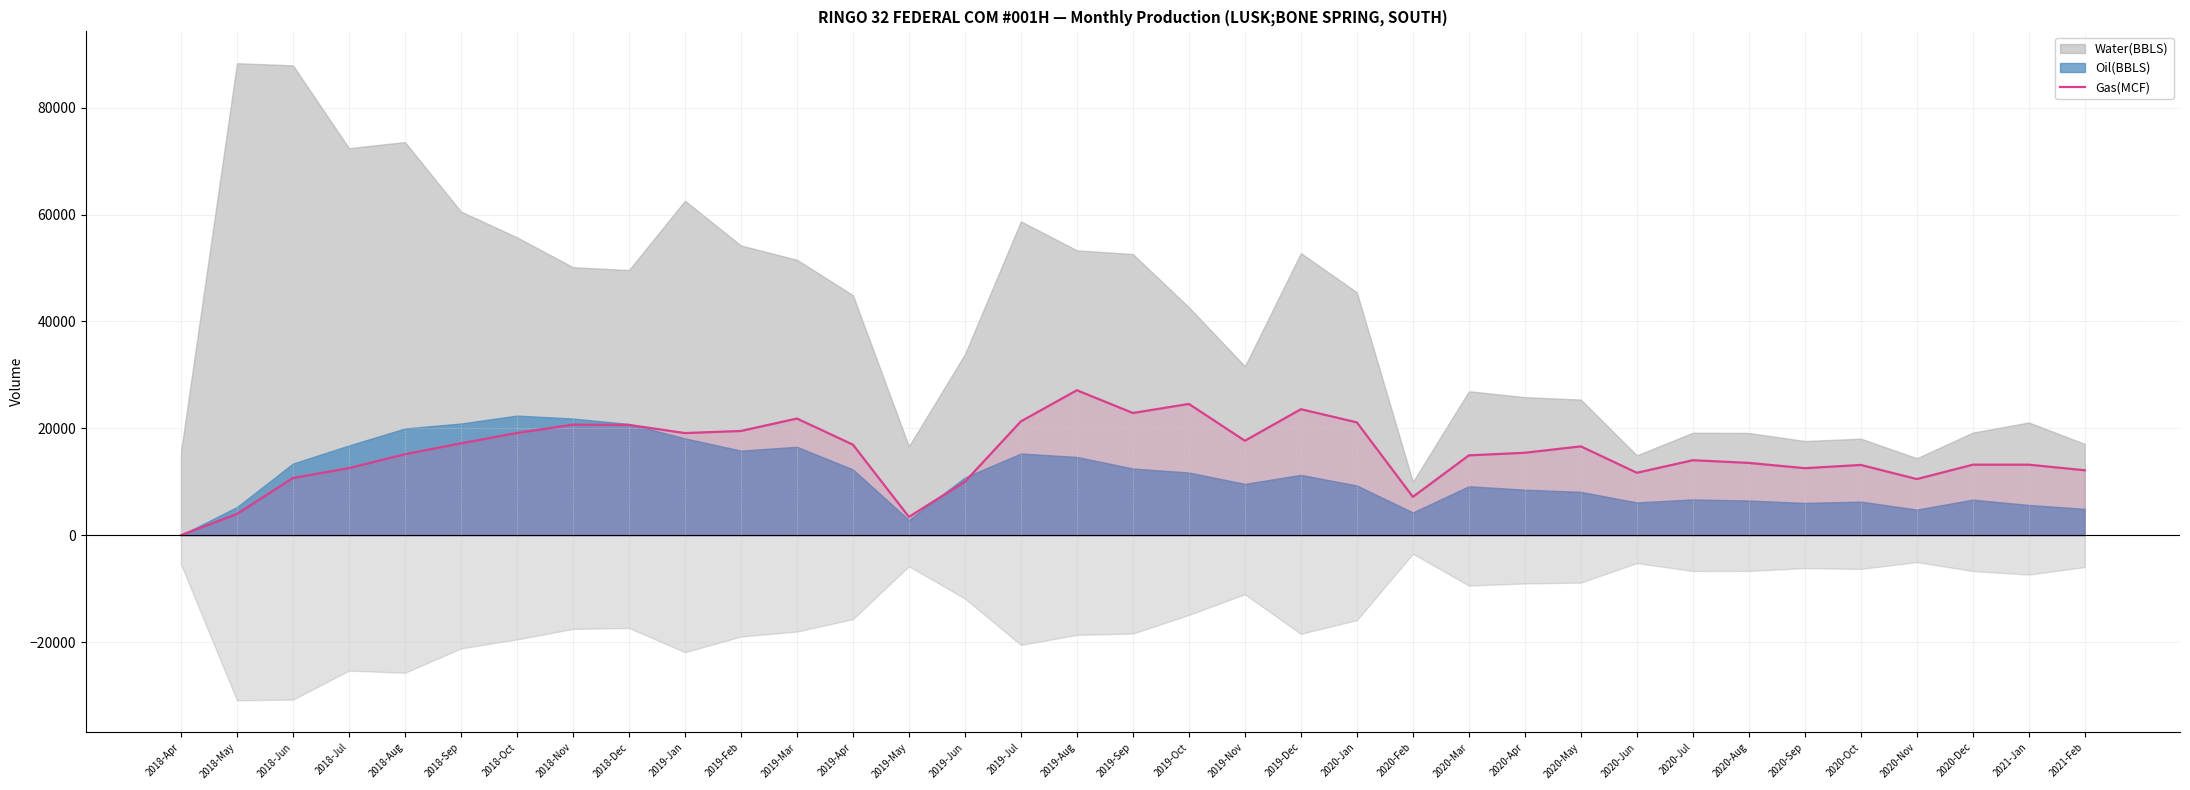

What is the label of the 21st point from the left?

2019-Dec